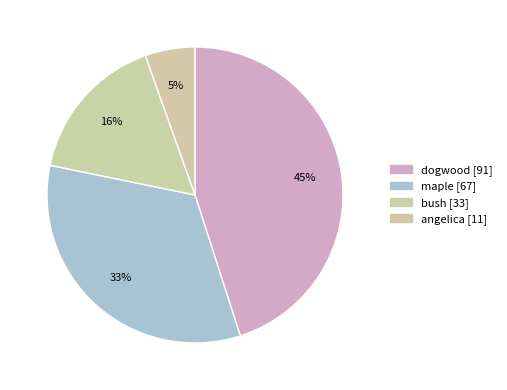

Rank the categories by value from lowest to highest.

angelica, bush, maple, dogwood